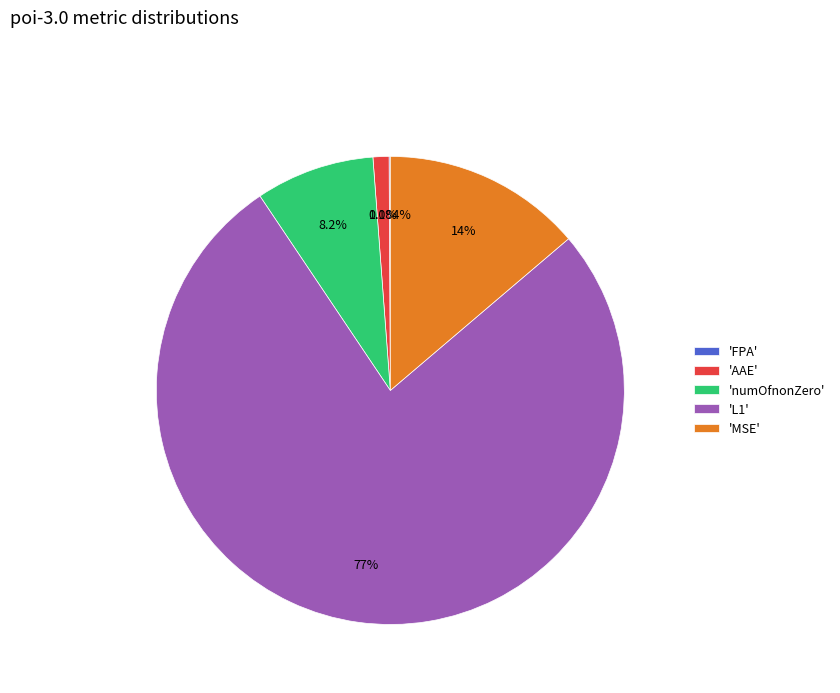

Combined, do 'L1' and 'MSE' account for over 50%?

Yes